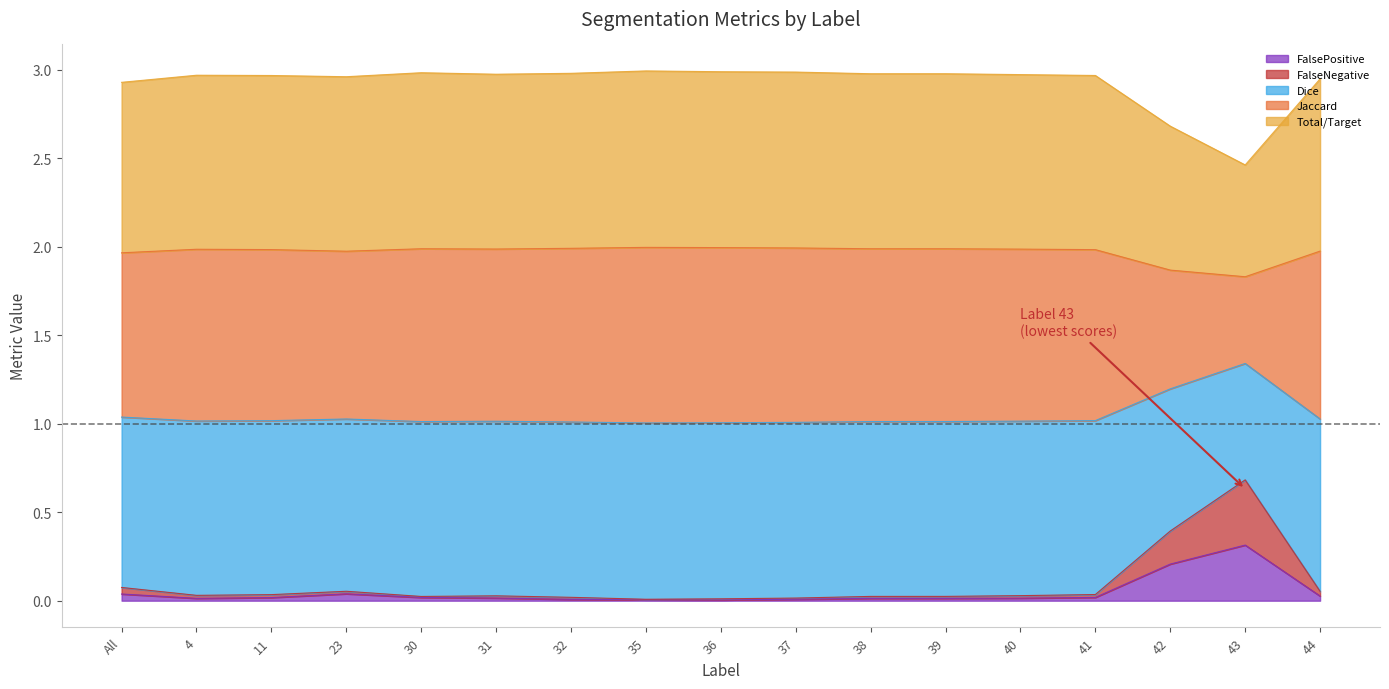

What is the highest value of the FalsePositive series?

0.3